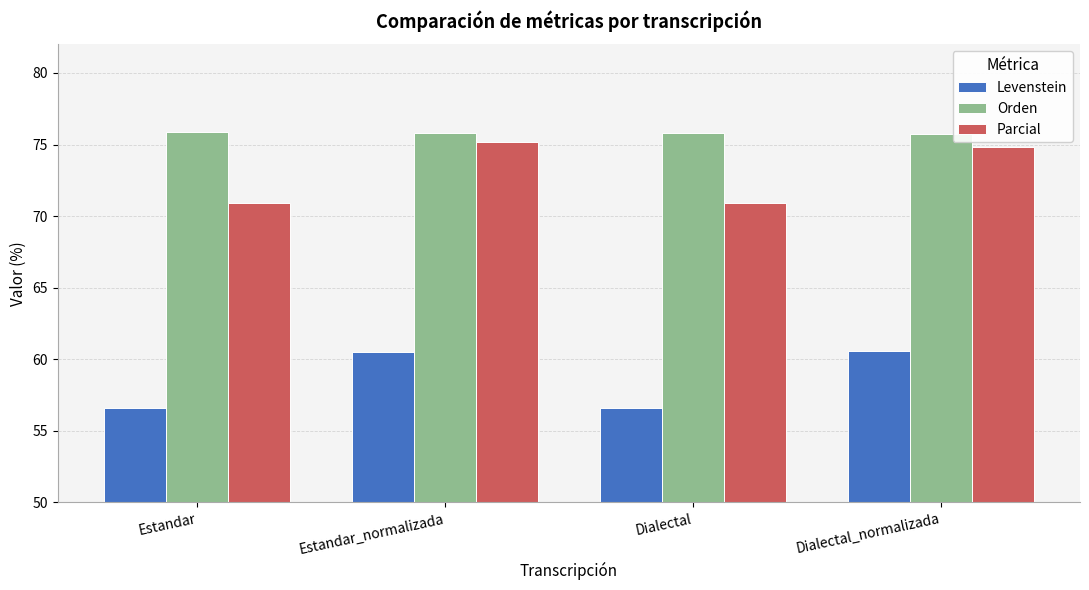

What is the sum of all Levenstein values?

234.3